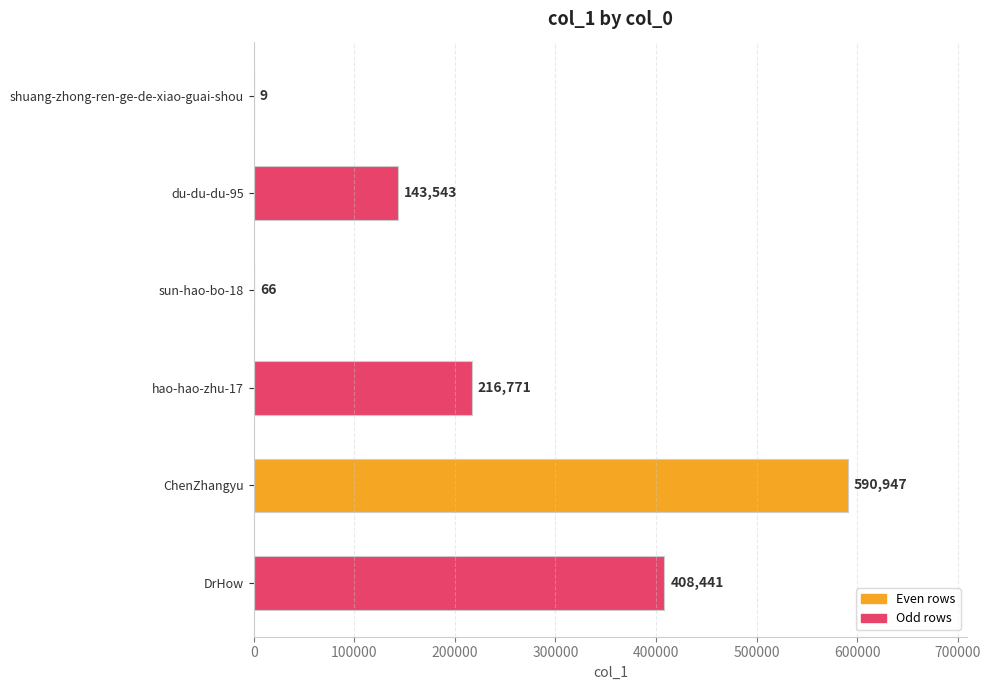

What is the maximum value shown in the chart?

590947